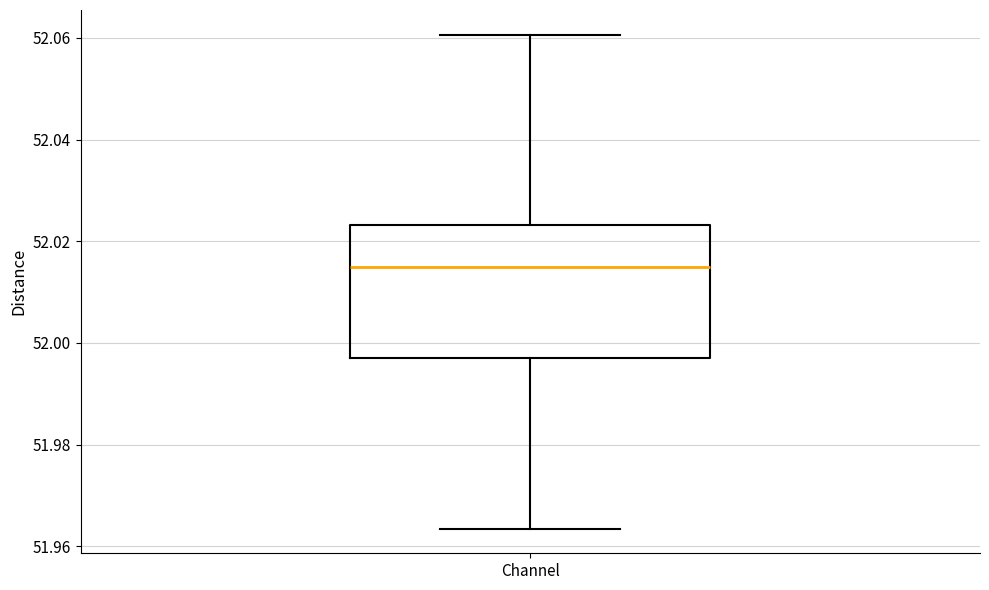

Where does the upper whisker of the box for Channel end on the y-axis? The values are not printed on the chart, so give them approximately, as read against the axis.

52.060